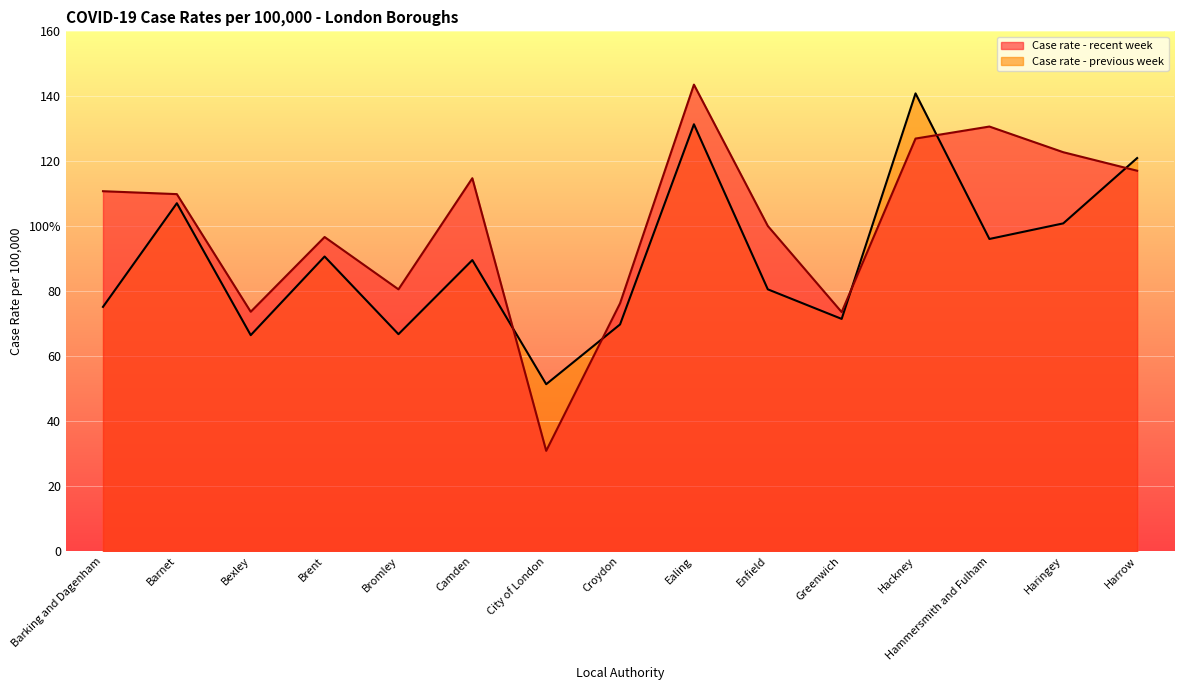

List the series in order of their overall mean, highest first.

Case rate - recent week, Case rate - previous week